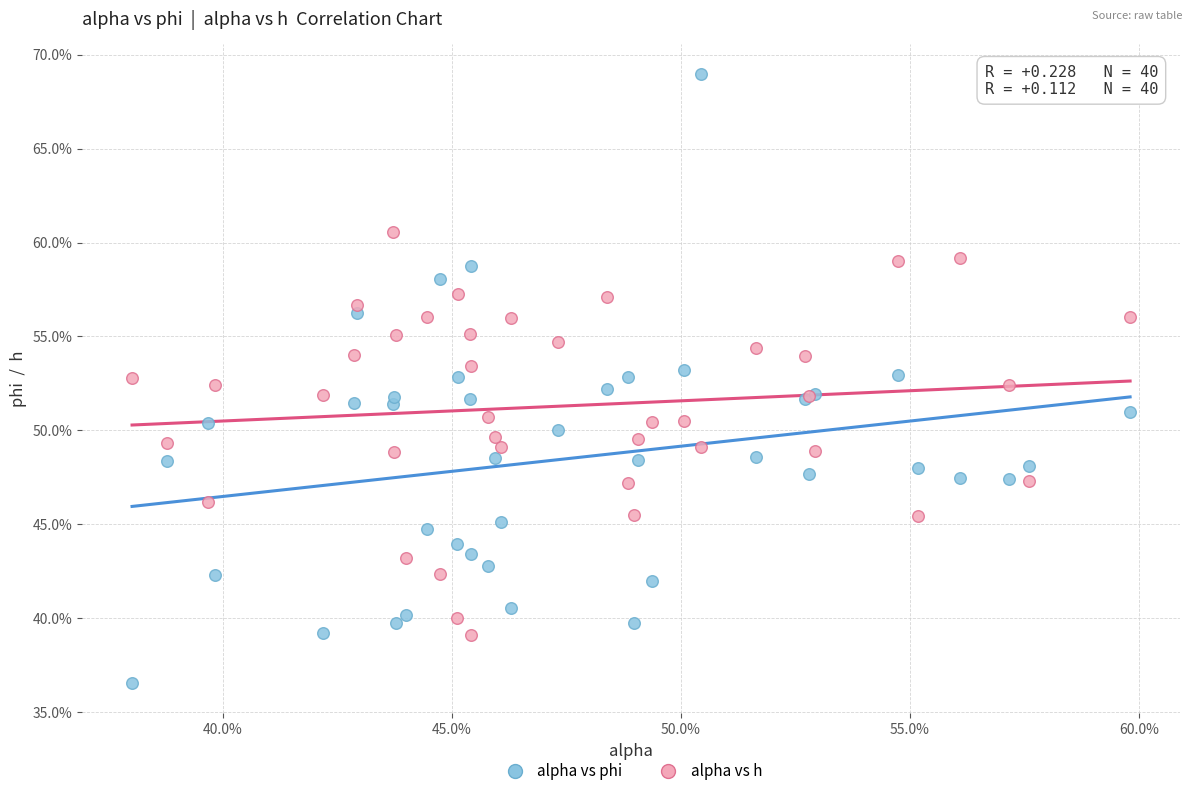

What are all the series names shown in the legend?

alpha vs phi, alpha vs h